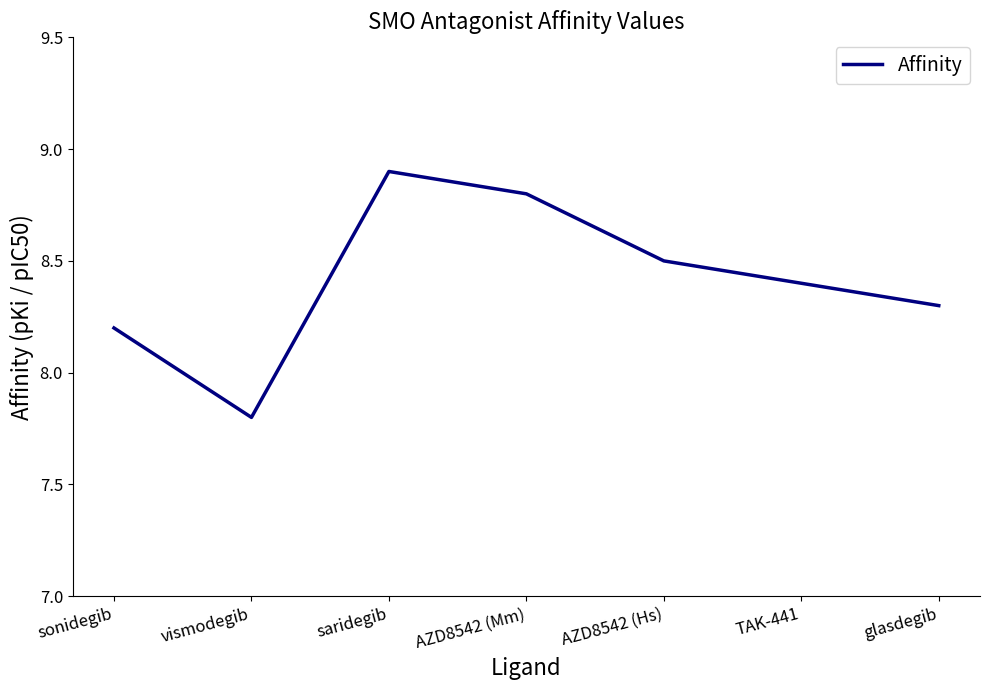

What is the difference between the maximum and minimum values?

1.1